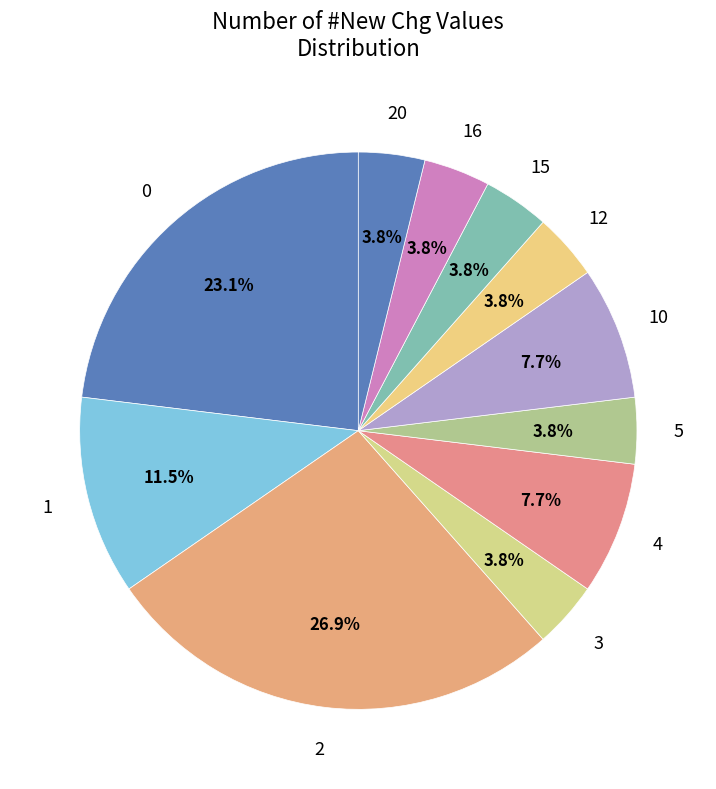

What percentage is NOT represented by 3?

96.2%